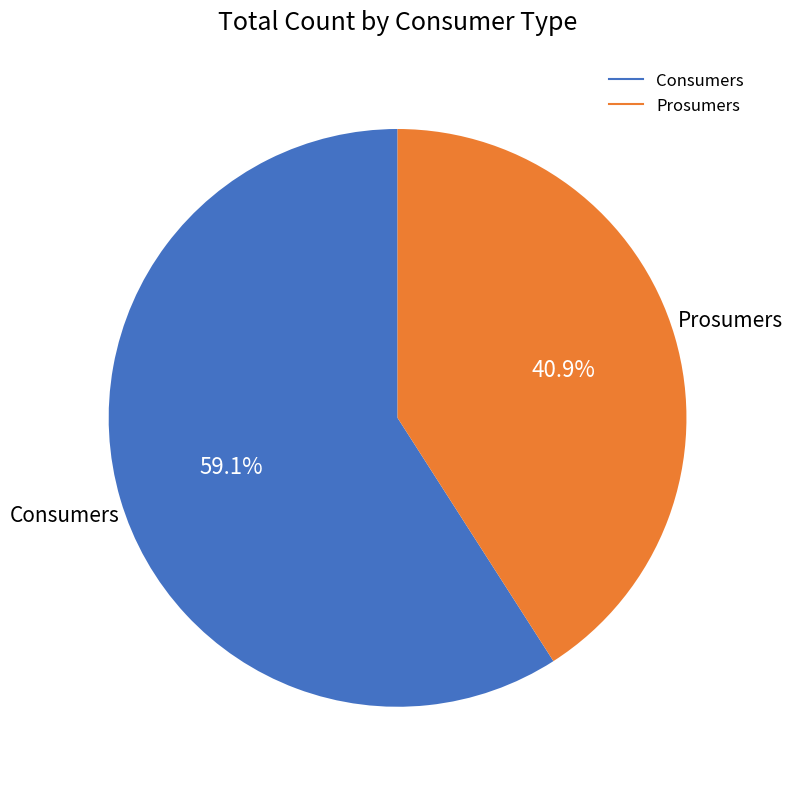

Which slice is the largest?

Consumers